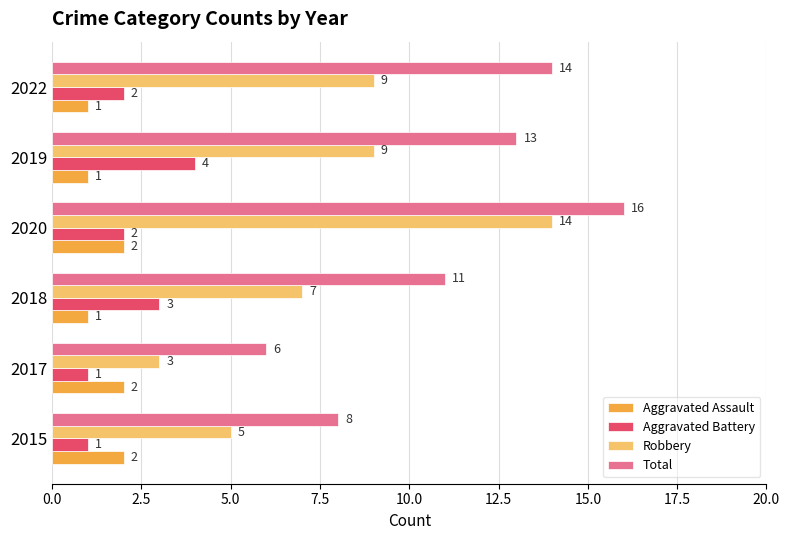

What is the highest value of the Aggravated Assault series?

2